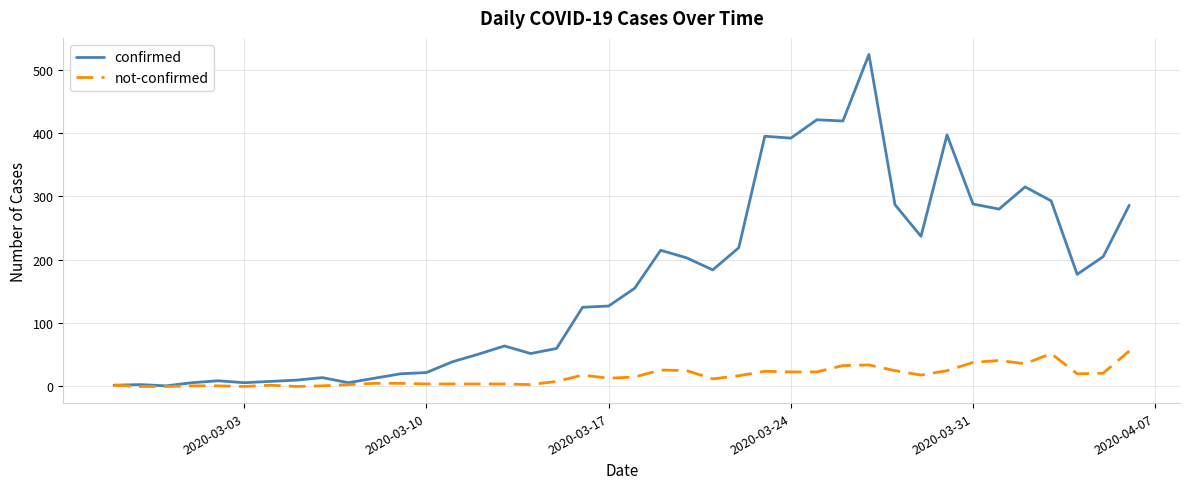

Count the number of data series in this chart.

2